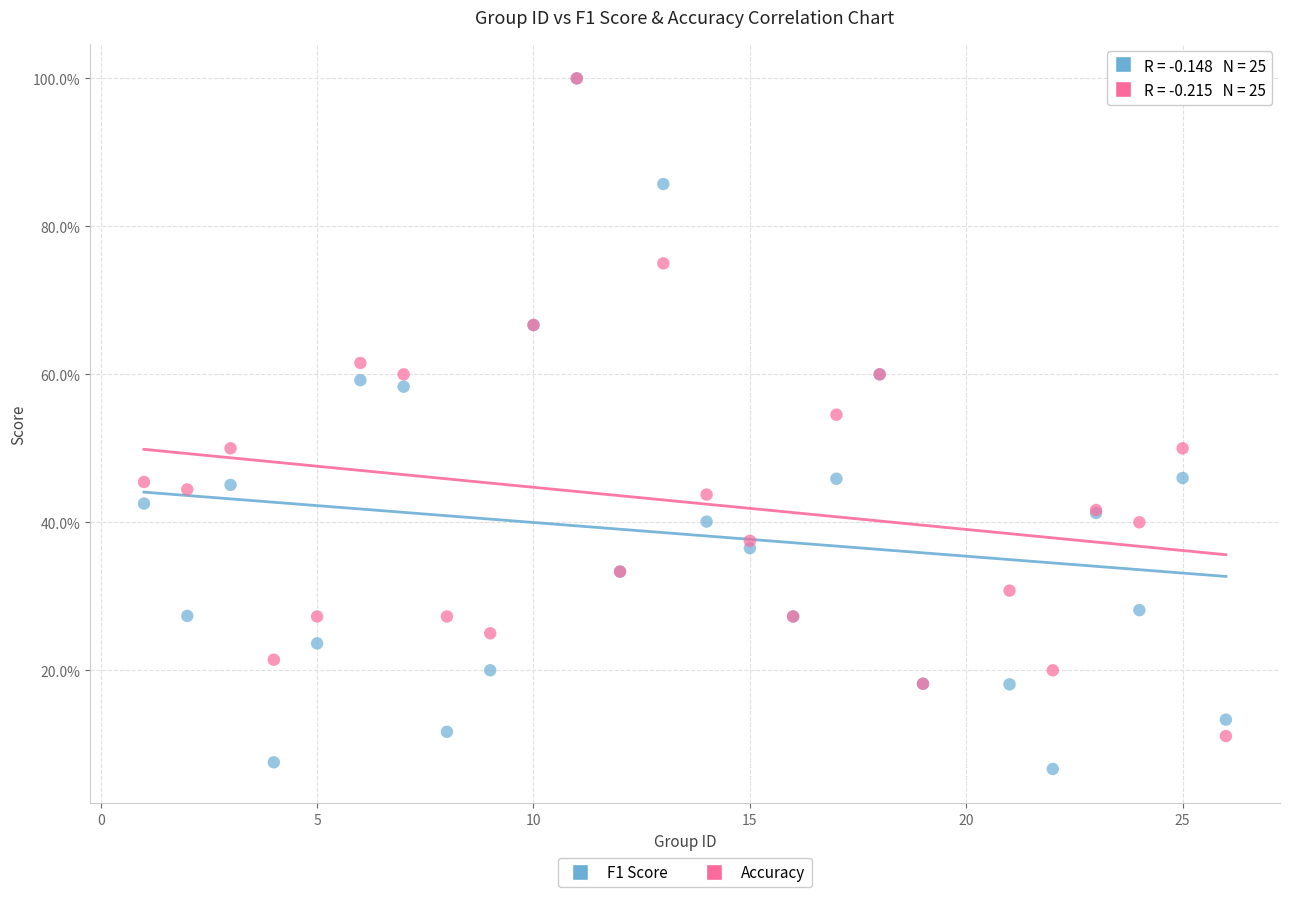

Which series has the largest Y range (max minus min)?

F1 Score